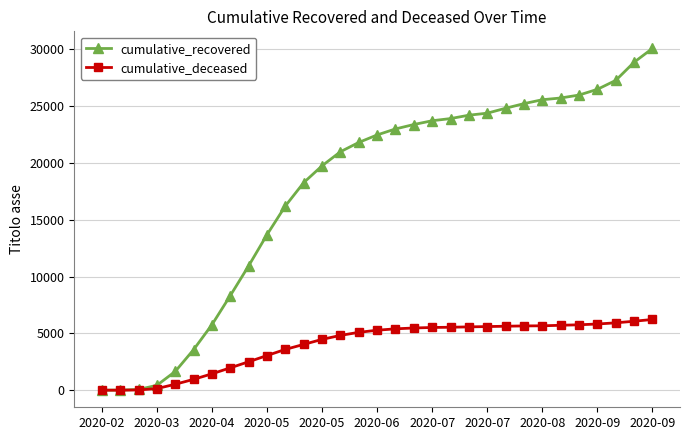

Which series has the largest total across all categories?

cumulative_recovered